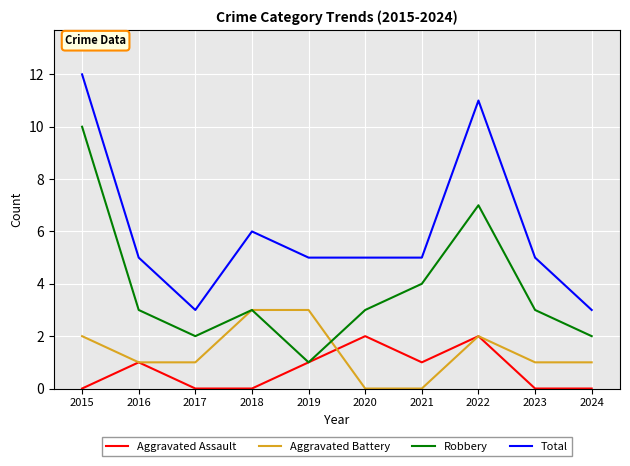

True or false: Total and Aggravated Assault cross at least once.

False